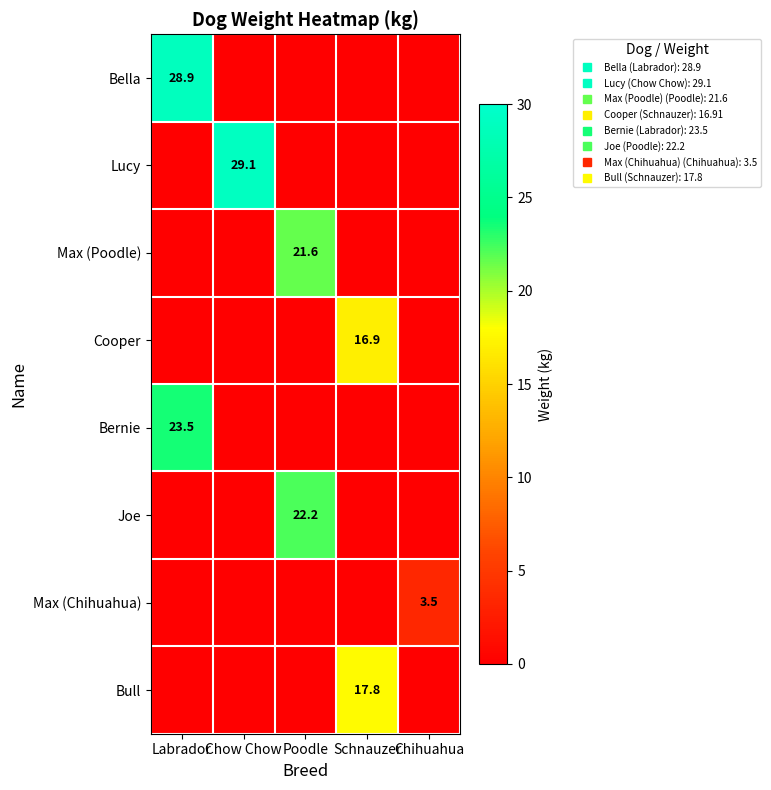

At how many categories does at least one series exceed 28?

2